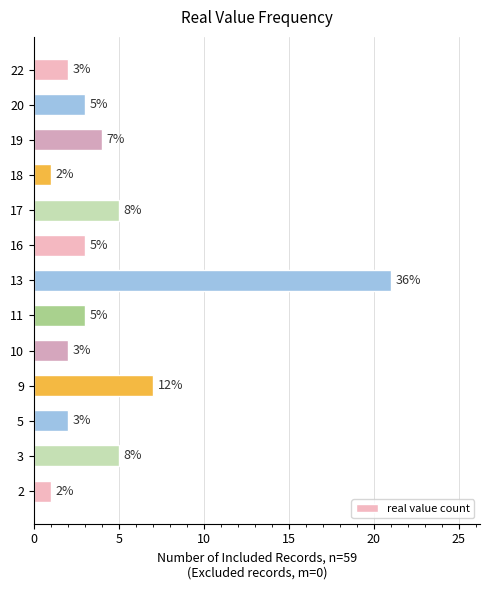

What is the average value?

5